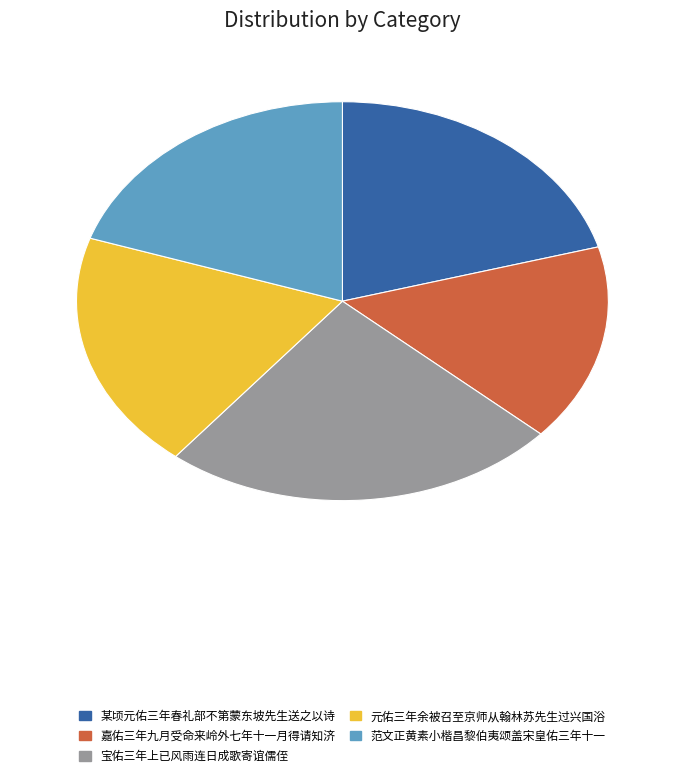

Rank the categories by value from lowest to highest.

嘉佑三年九月受命来岭外七年十一月得请知济, 元佑三年余被召至京师从翰林苏先生过兴国浴, 范文正黄素小楷昌黎伯夷颂盖宋皇佑三年十一, 某顷元佑三年春礼部不第蒙东坡先生送之以诗, 宝佑三年上已风雨连日成歌寄谊儒侄